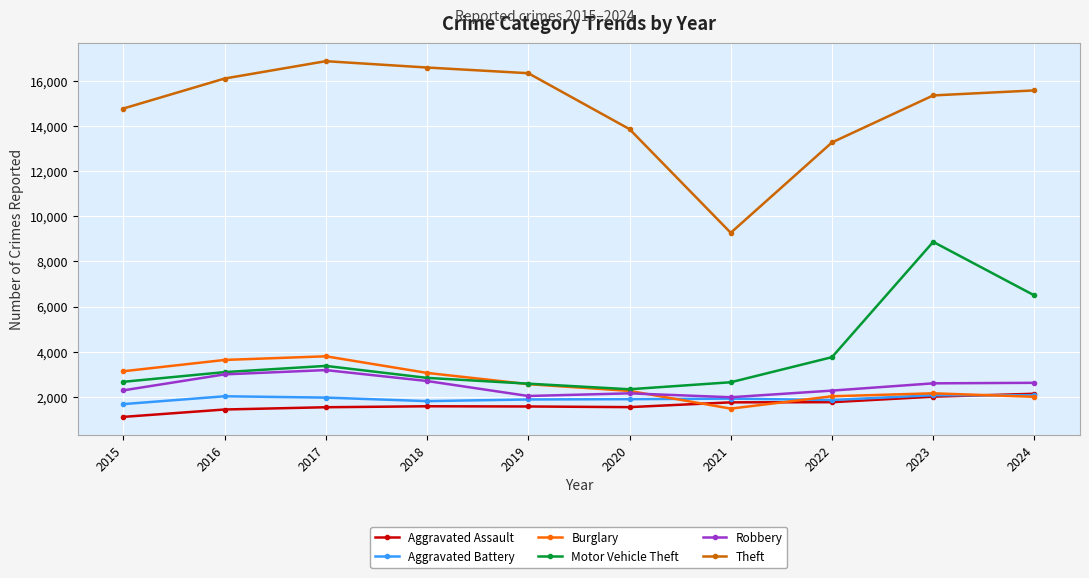

What is the maximum value shown in the chart?

16870